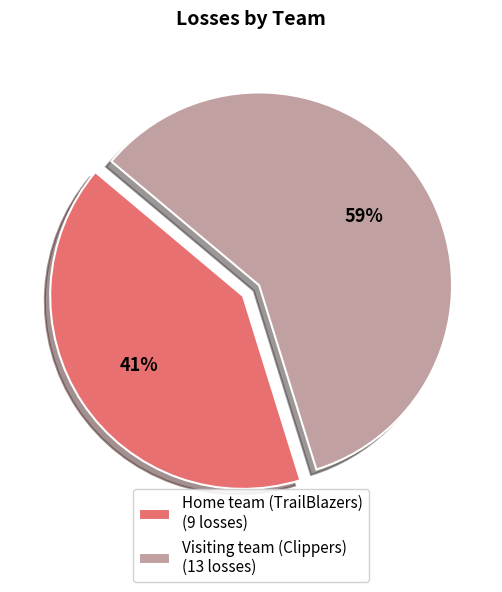

Which category has the biggest portion of the pie?

Visiting team (Clippers)